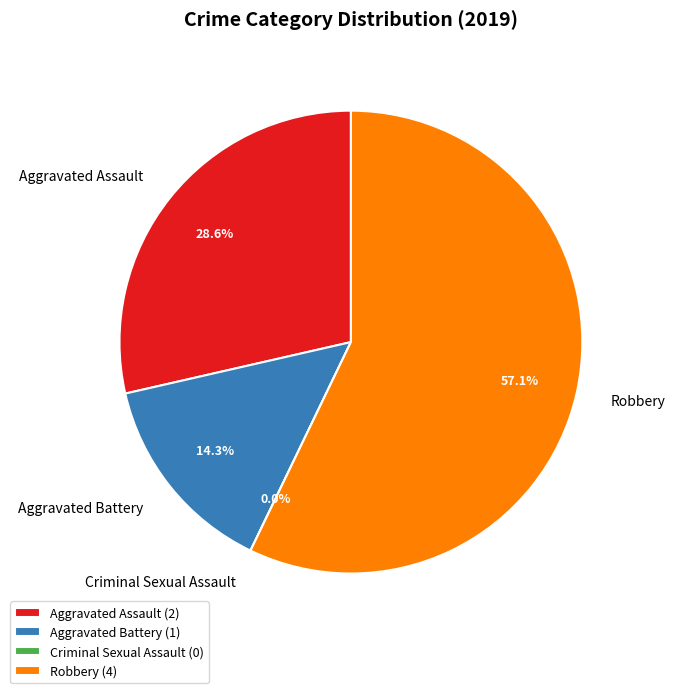

Rank the categories by value from lowest to highest.

Criminal Sexual Assault, Aggravated Battery, Aggravated Assault, Robbery